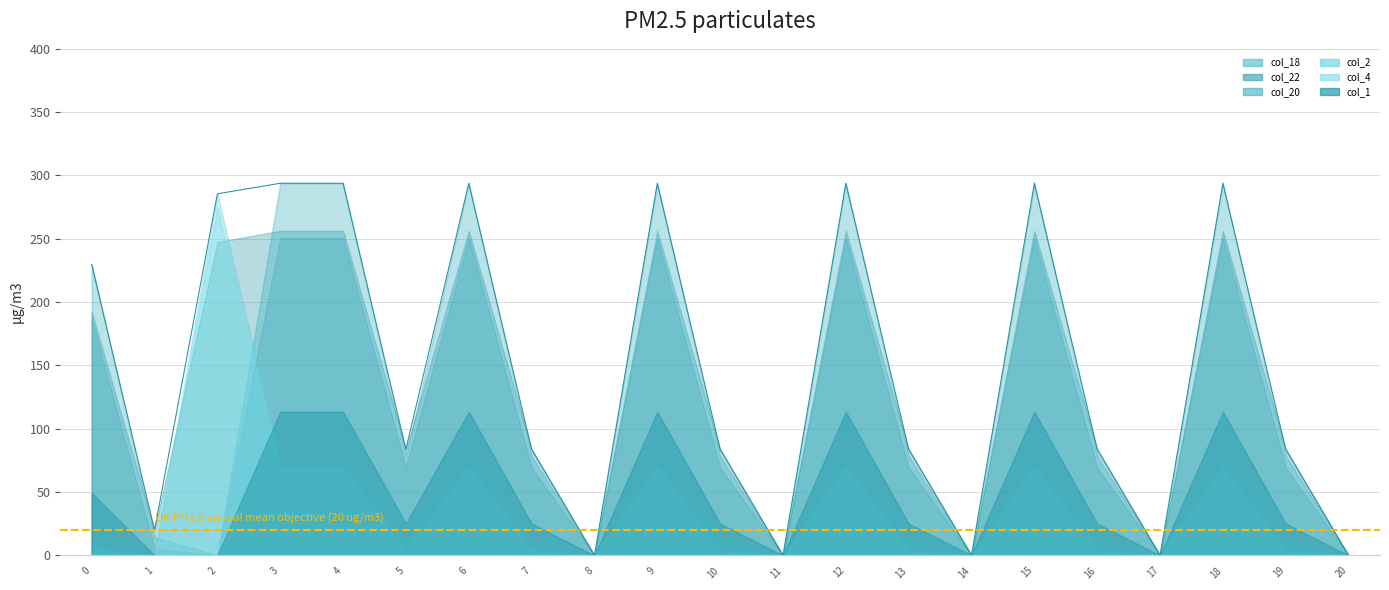

Is it true that col_1 equals 113.5 at 18?

True